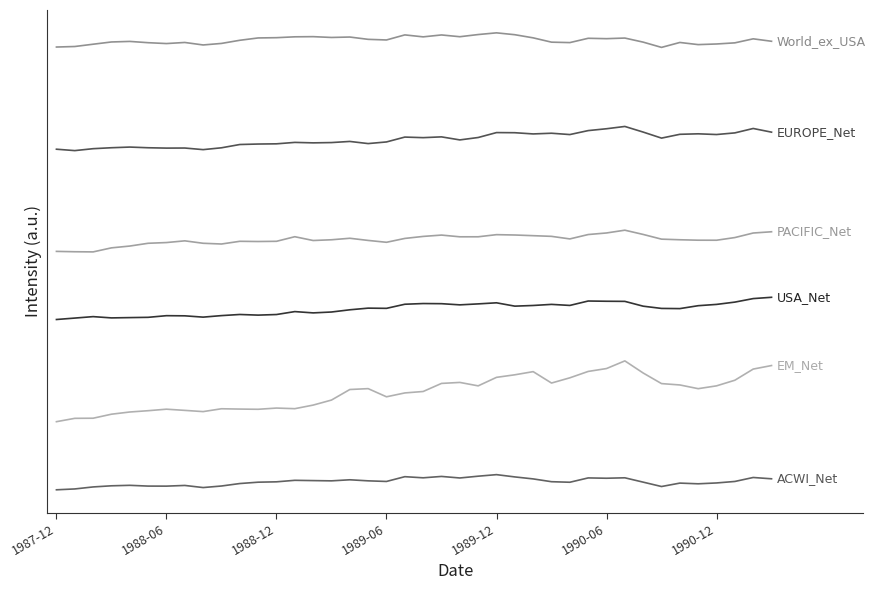

Is this an area chart (filled region under the line)?

No